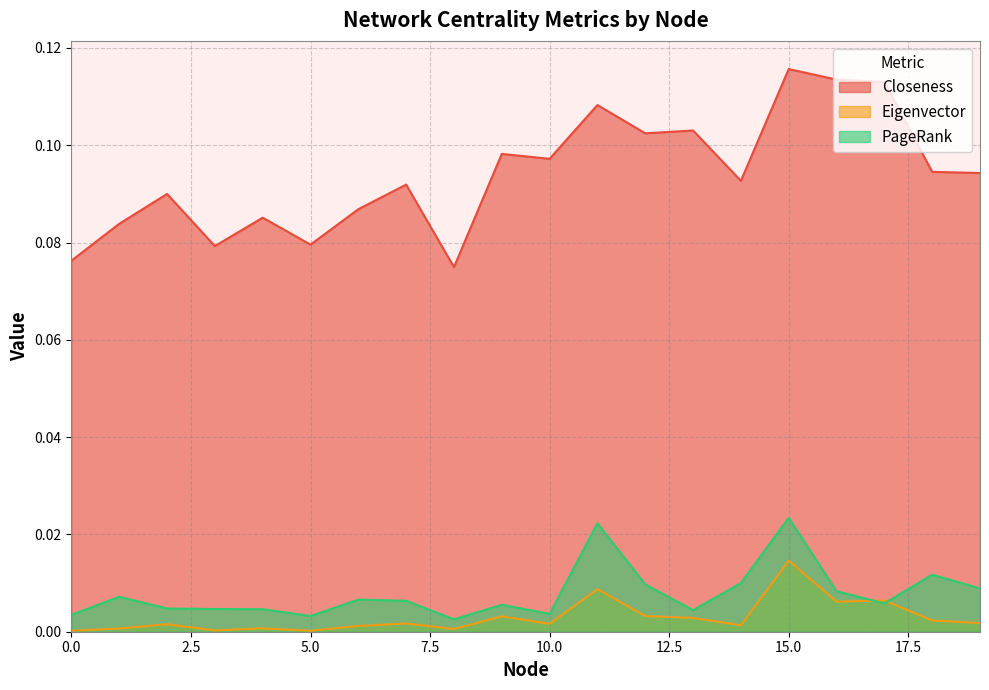

Is the value of PageRank at 18 greater than the value of Eigenvector at 0?

Yes